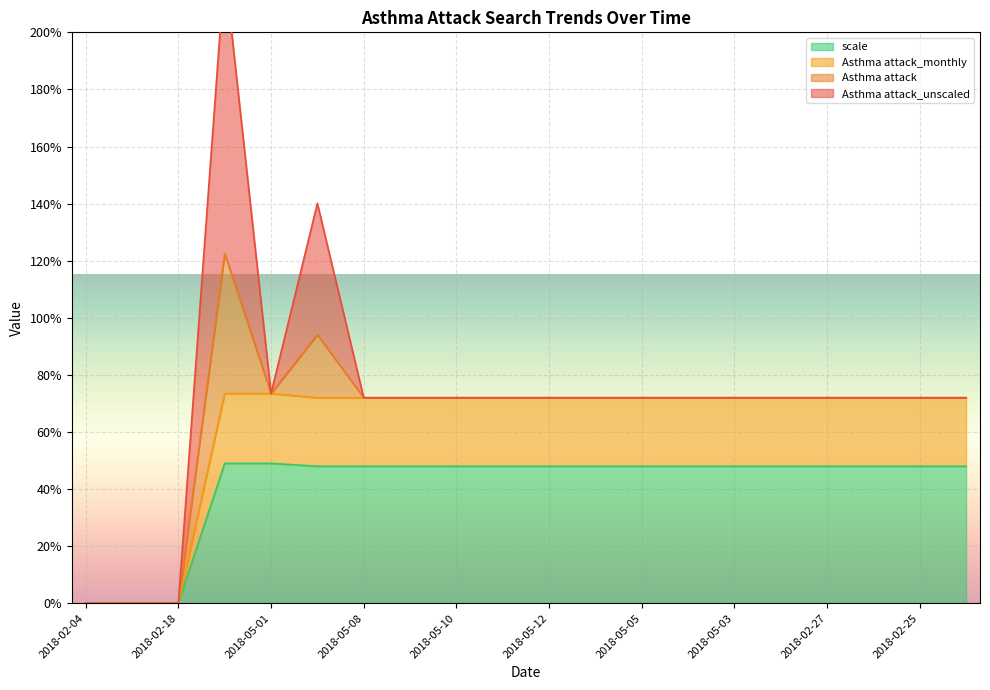

Is it true that scale equals 48 at 2018-05-12?

True